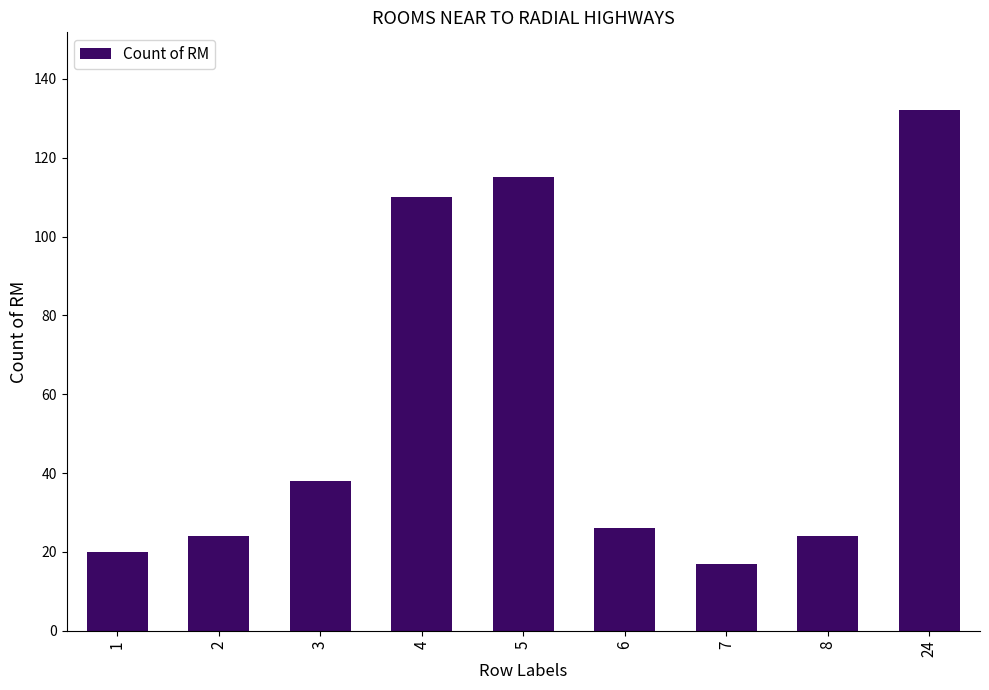

What is the average value?

56